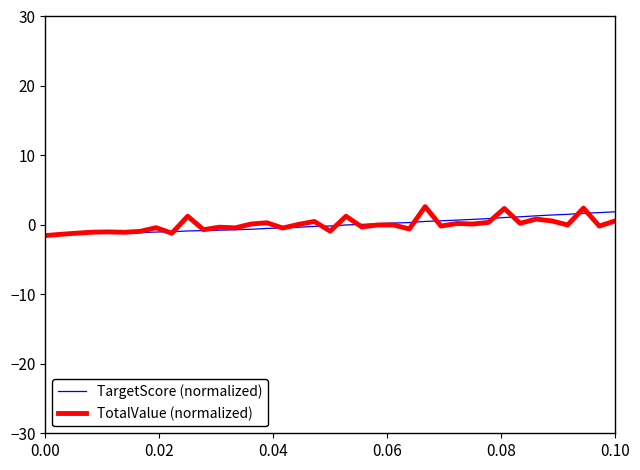

Which series has the largest range (max minus min)?

TotalValue (normalized)